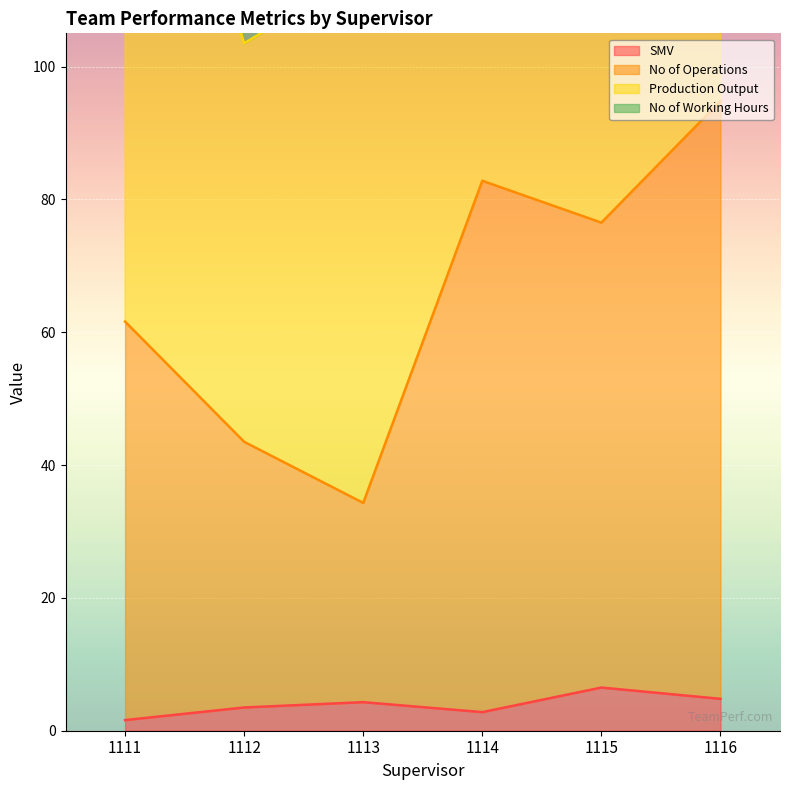

True or false: SMV has more than 0 interior local peaks.

True